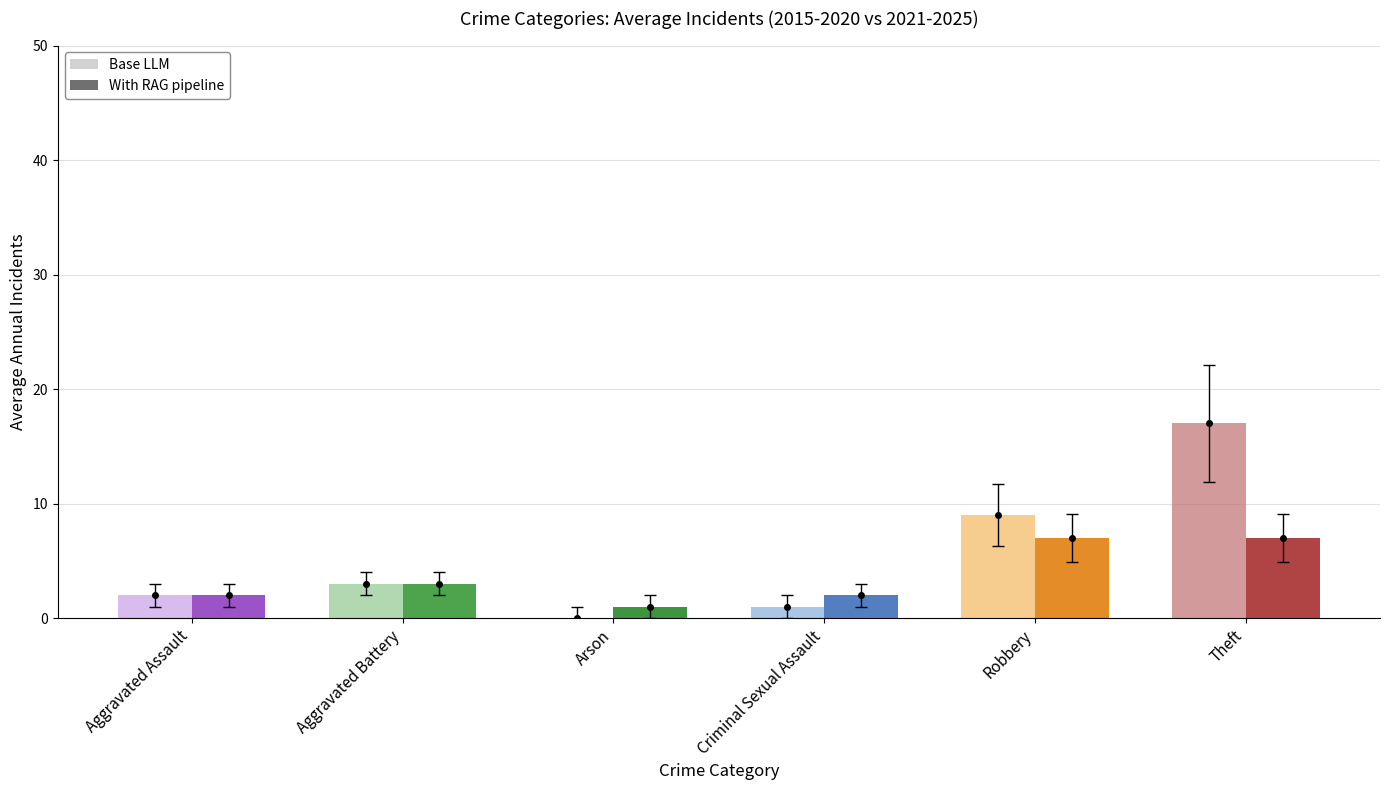

What is the label of the 4th bar from the left?

Criminal Sexual Assault